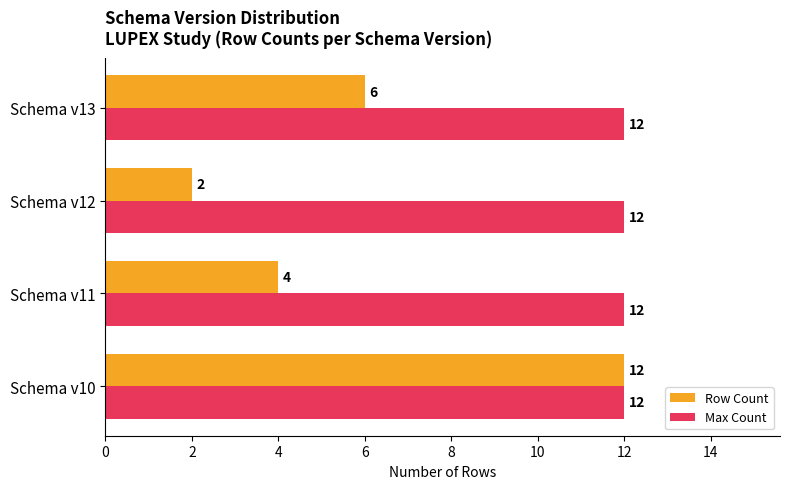

What is the difference between the Row Count values at Schema v10 and Schema v13?

6